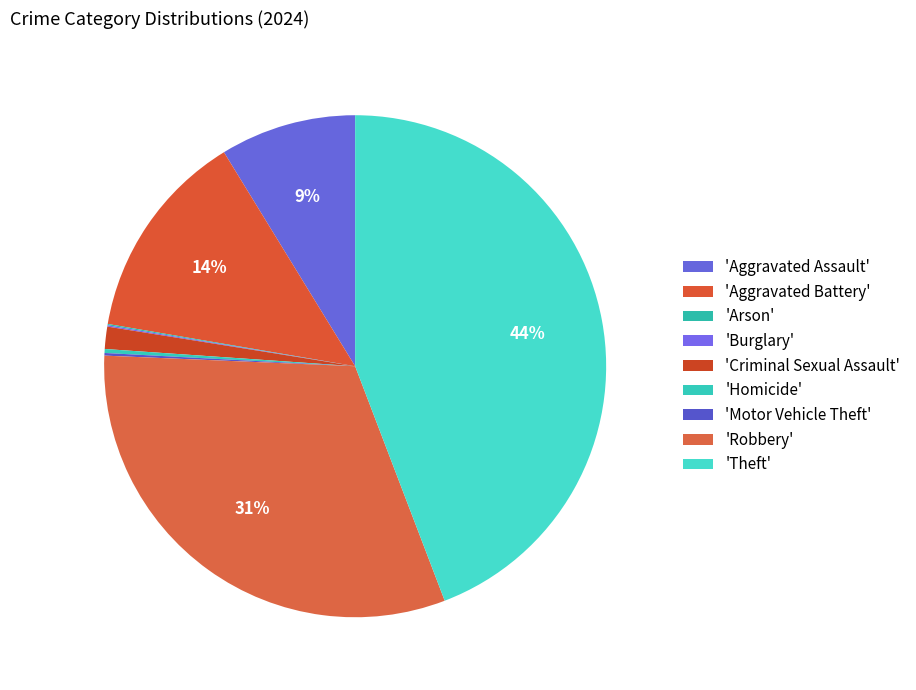

How many slices are in this pie chart?

9